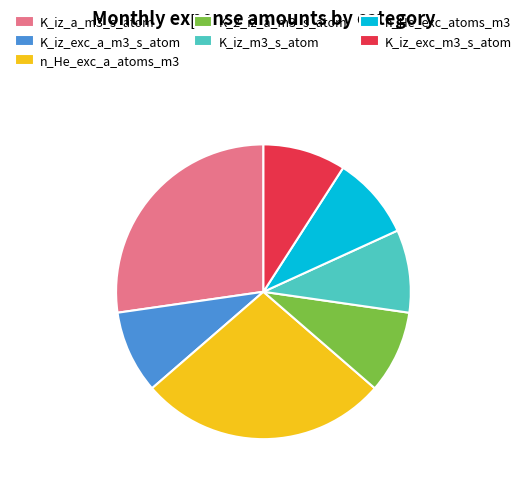

Does any single category account for the majority?

No